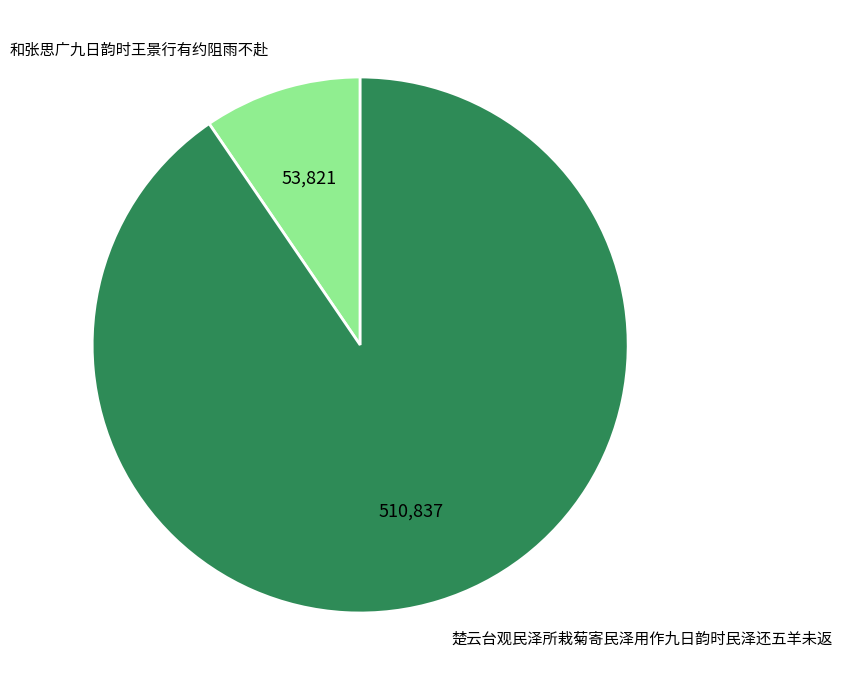

Count the number of slices in the pie.

2